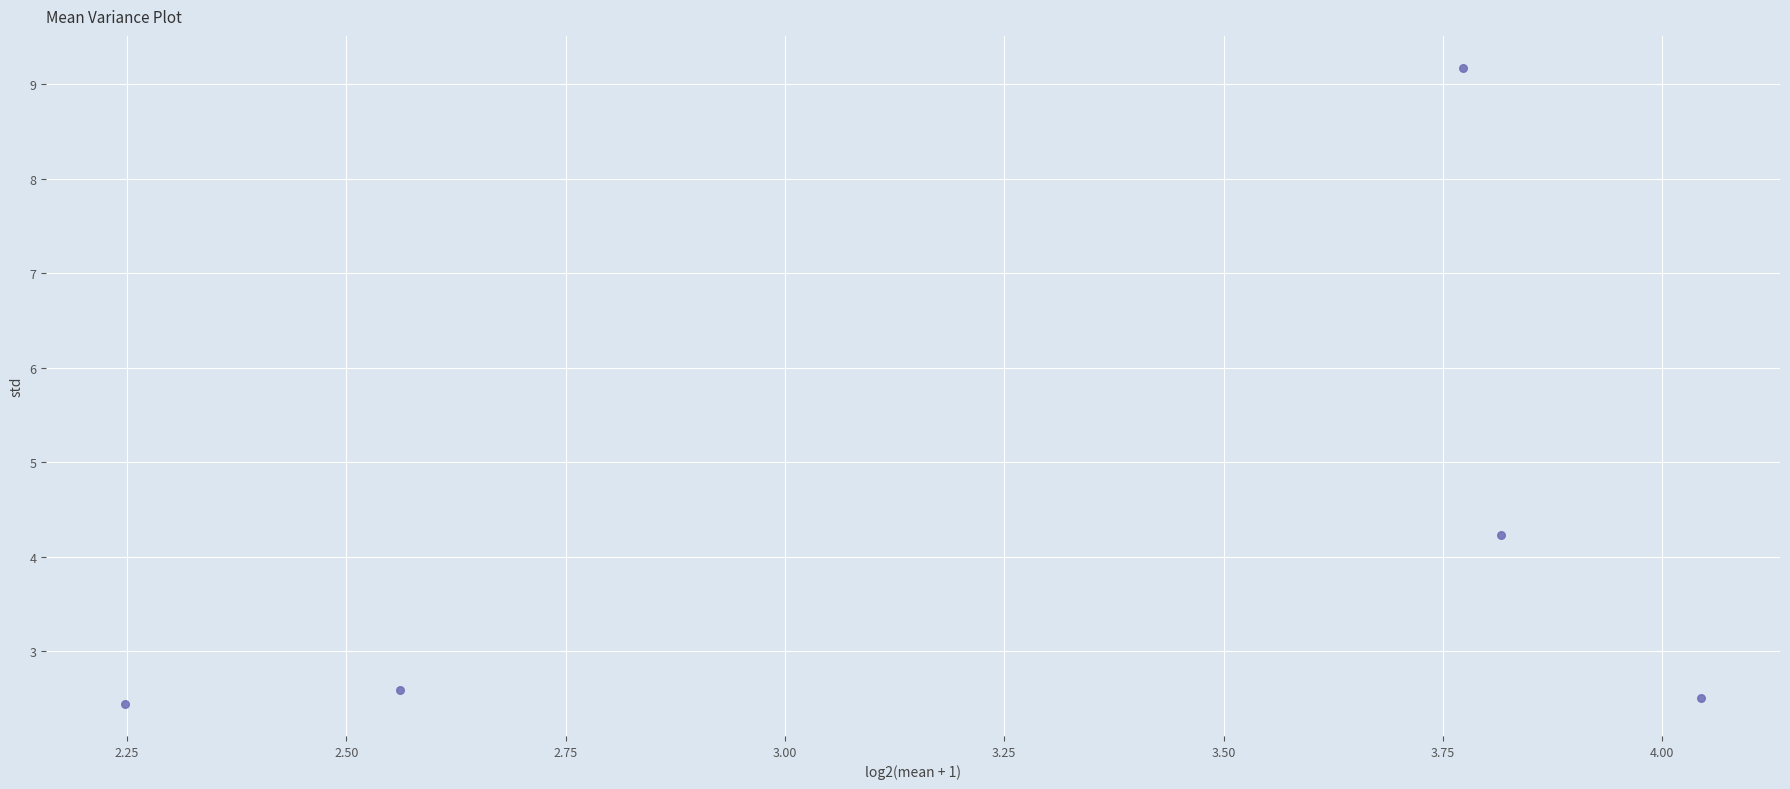

What Y value in the scatter plot is closest to 5?

4.2